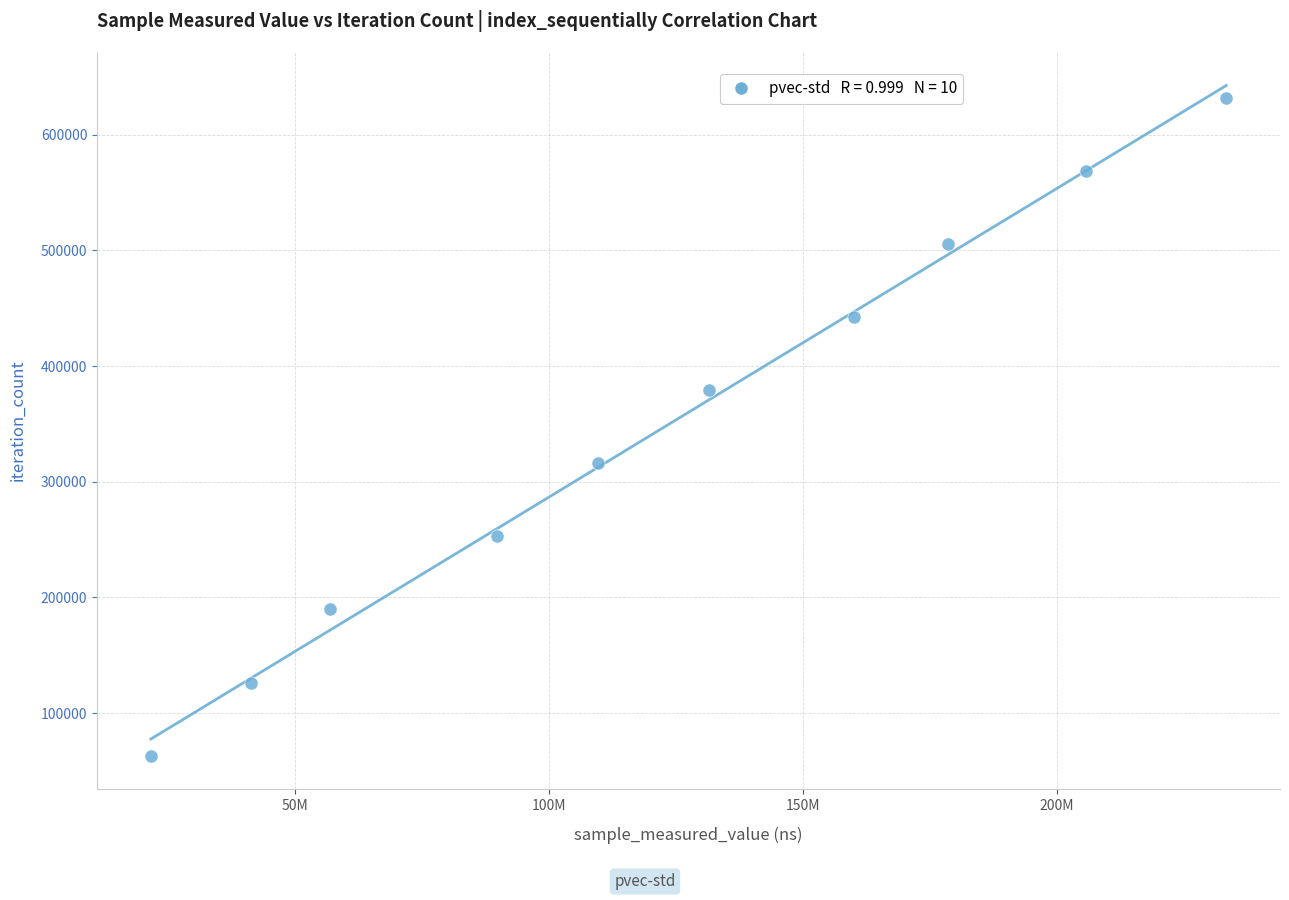

What is the range of Y values (max minus min)?

568926